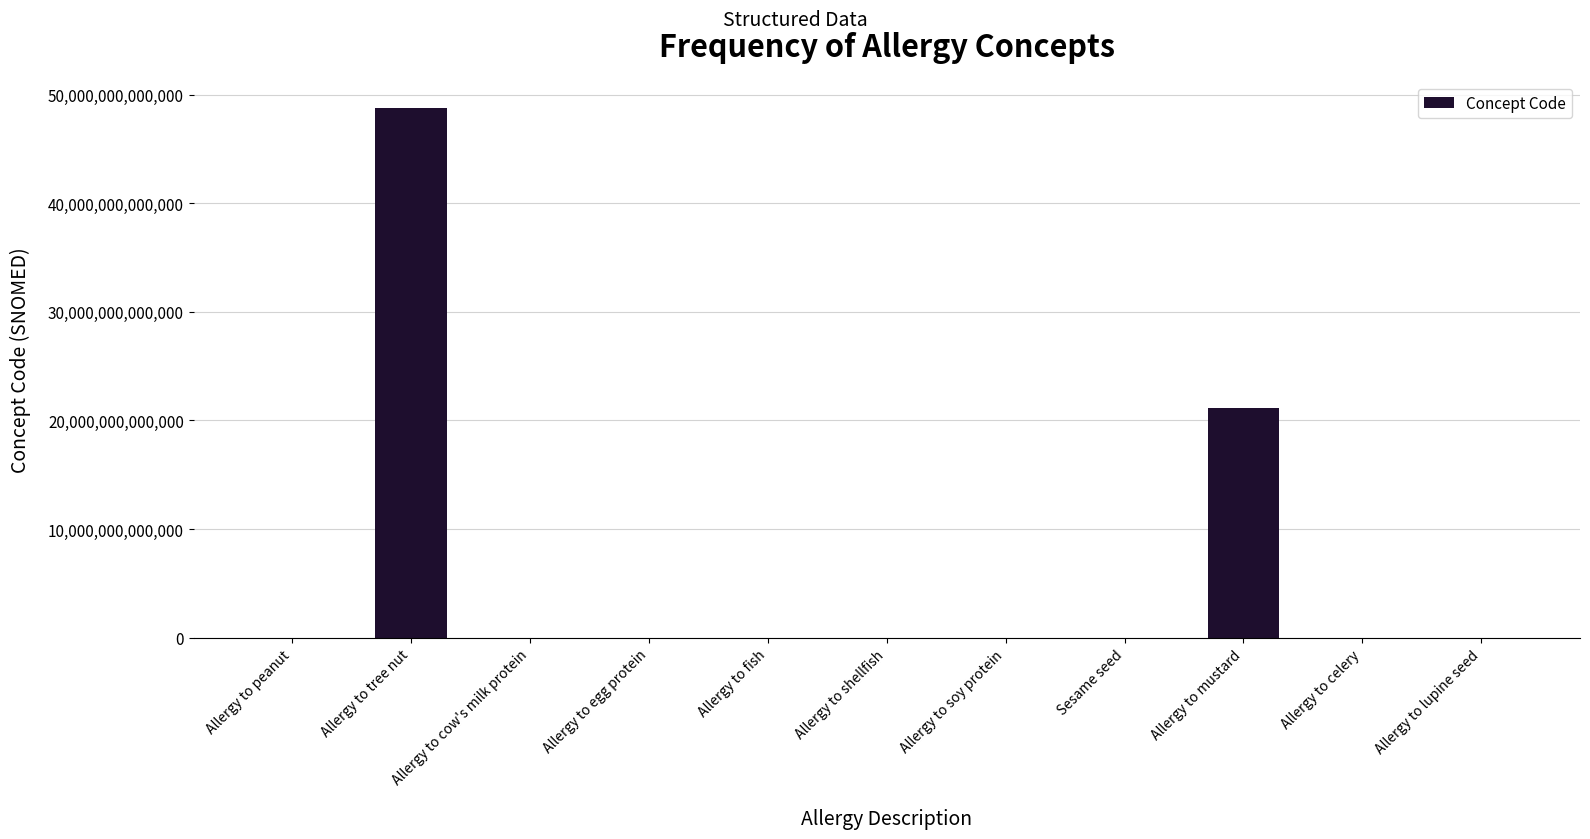

How many series are shown in this chart?

1